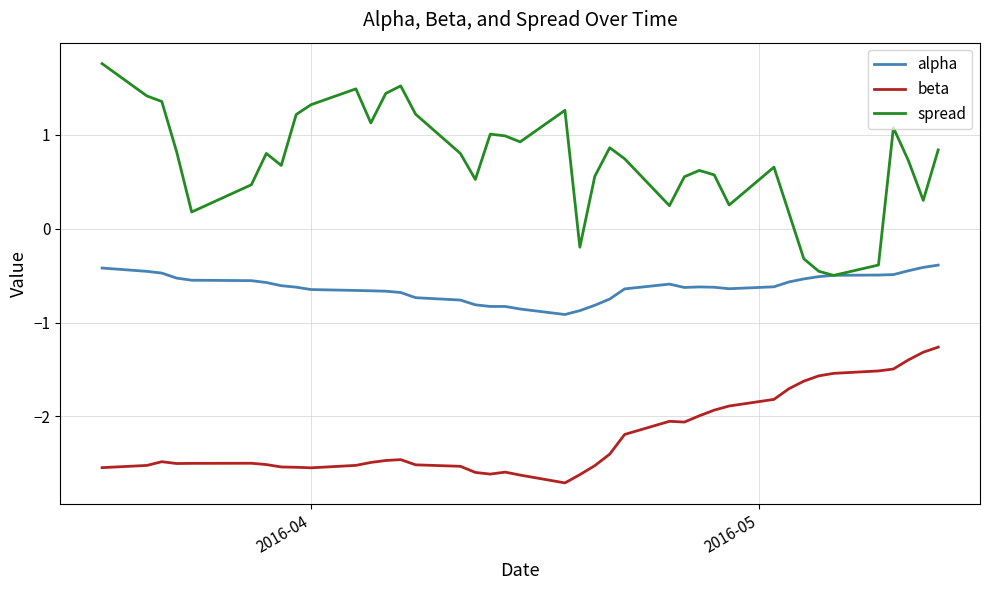

Which series has the largest range (max minus min)?

spread